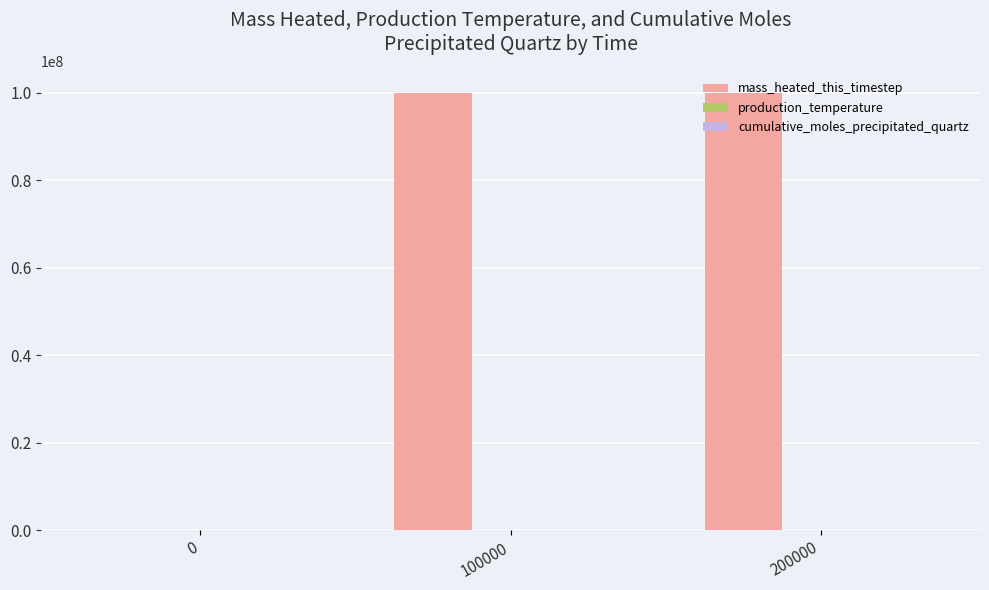

What value does the mass_heated_this_timestep series have at 100000?

99999996.6